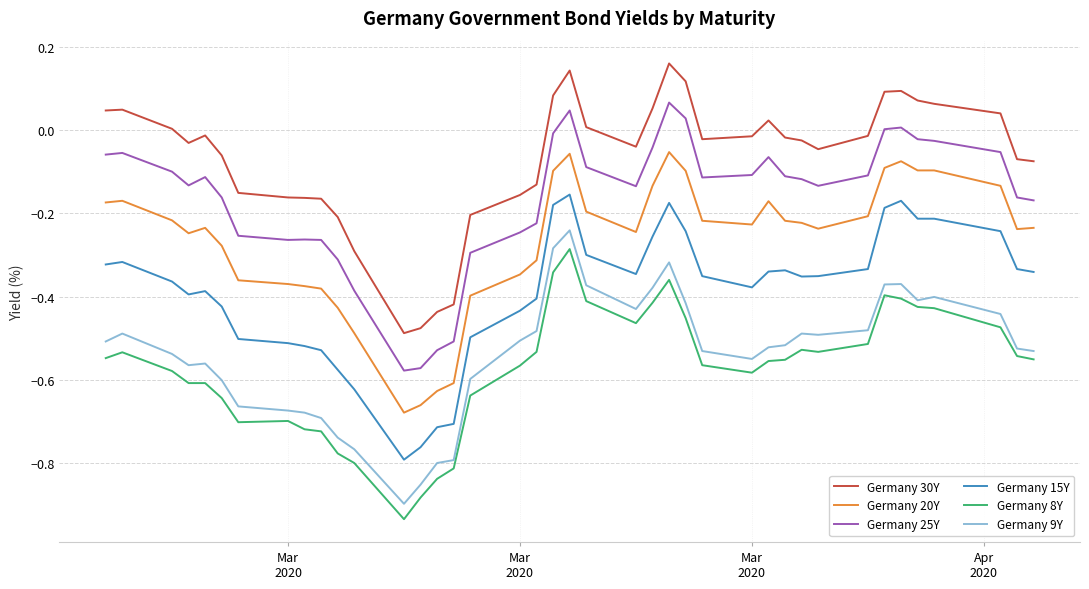

True or false: Germany 15Y and Germany 20Y cross at least once.

False